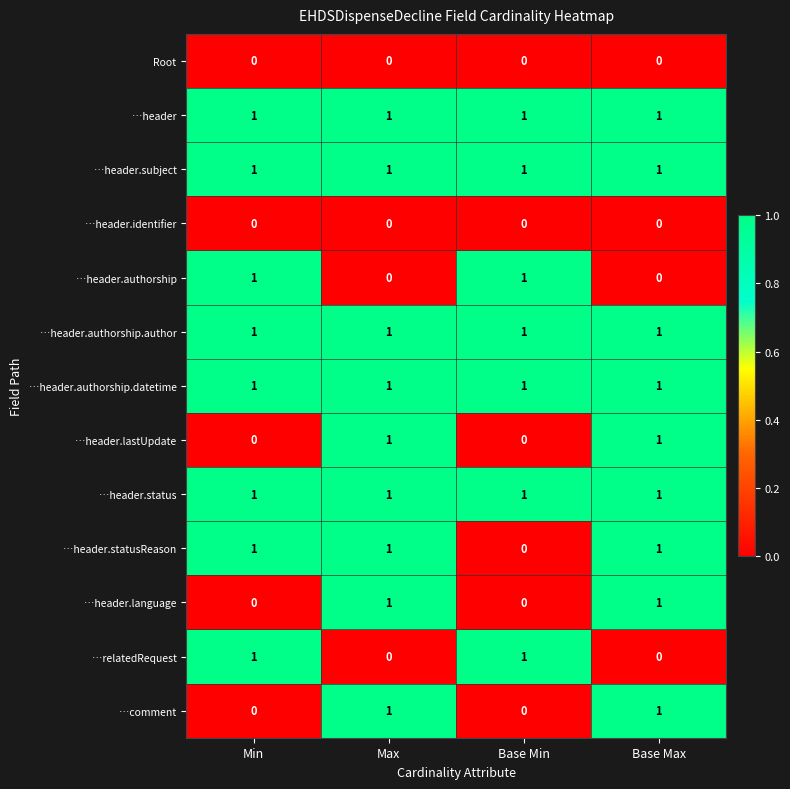

What is the total value across all series at Base Max?

9